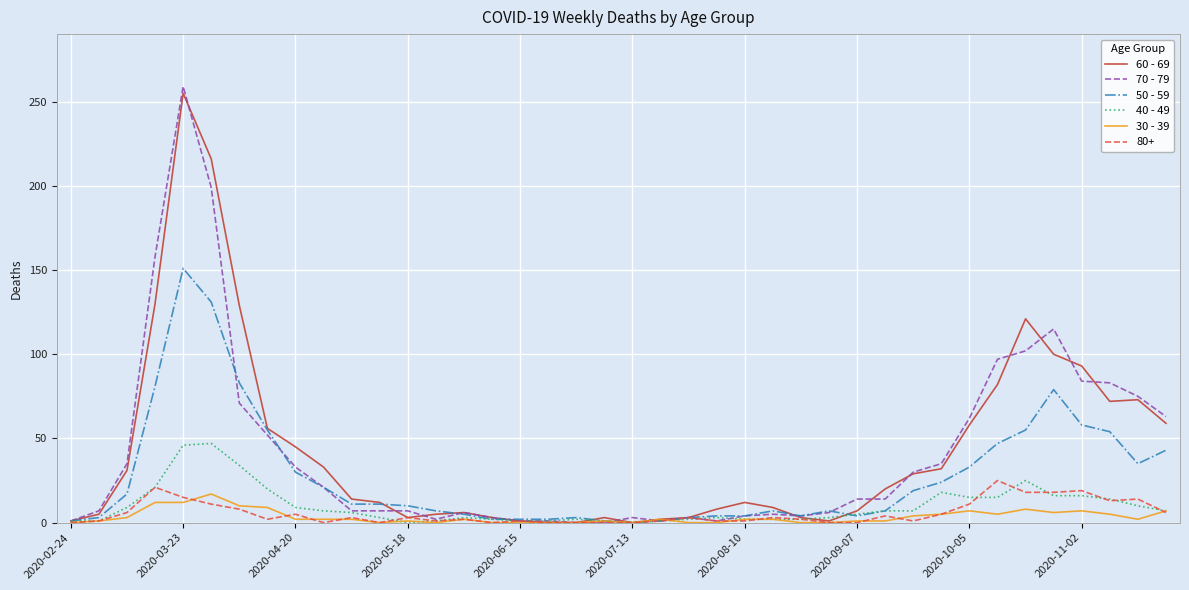

Which series has the widest spread of values?

70 - 79